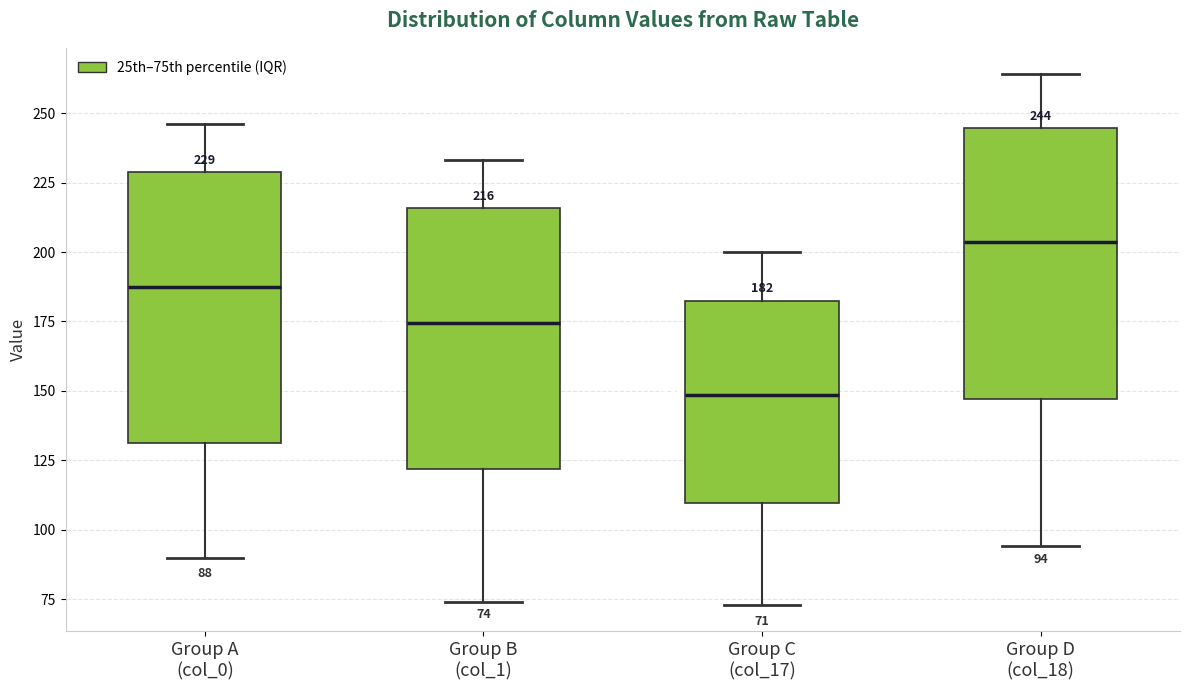

Which box has the lowest median line?

Group C (col_17)